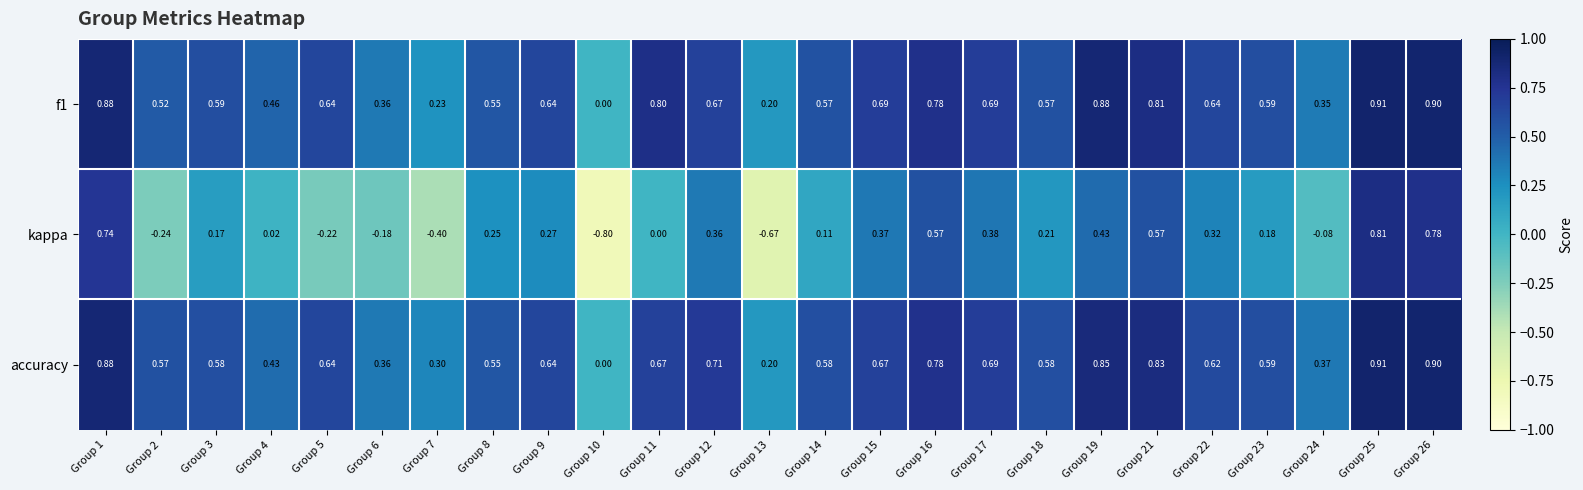

Which series has the largest range (max minus min)?

kappa